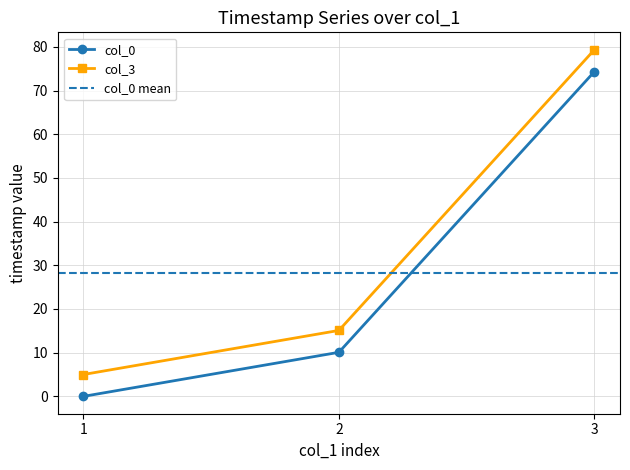

What is the maximum value shown in the chart?

79.3